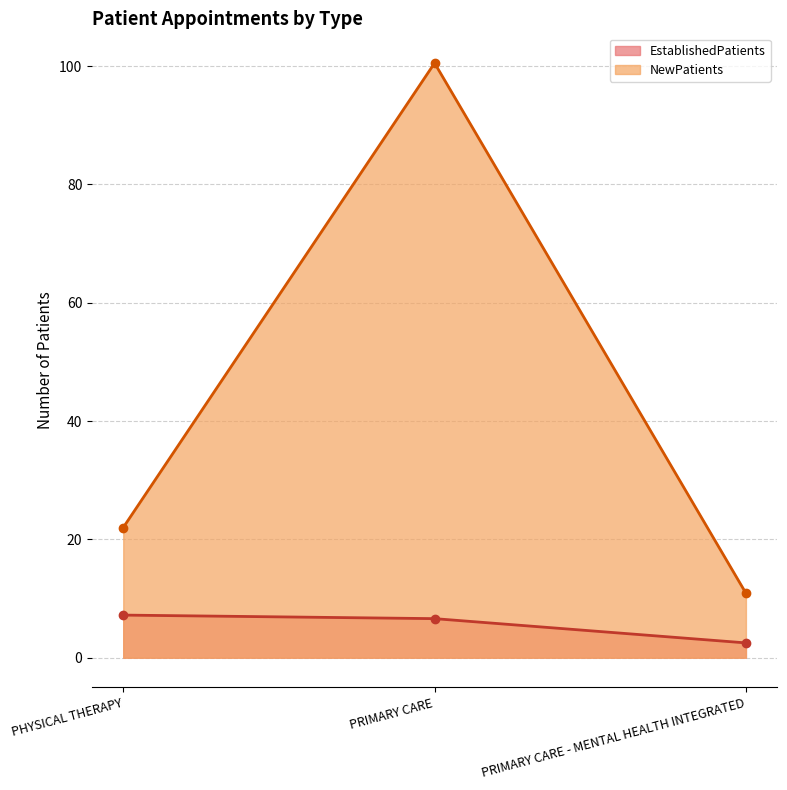

What is the difference between the maximum and second lowest values in the EstablishedPatients series?

0.6